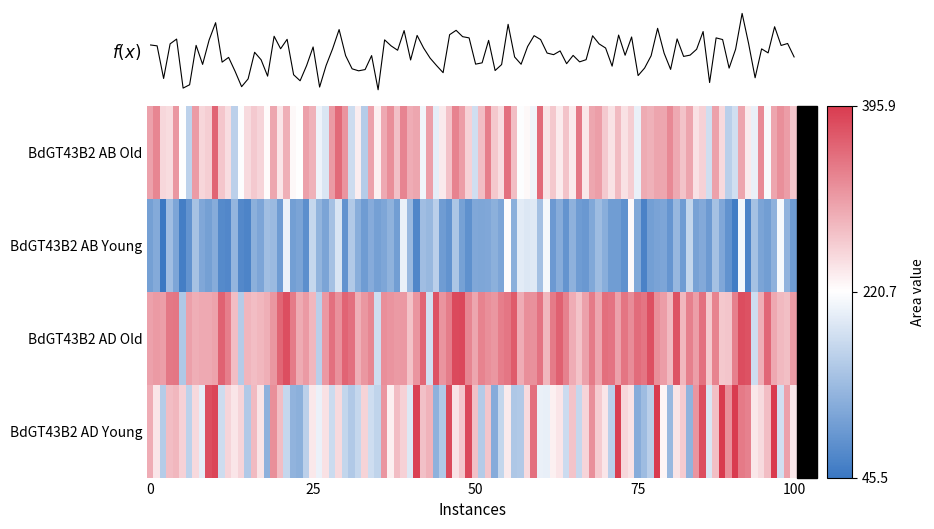

What is the average value of the BdGT43B2_AD_Old series?

310.4